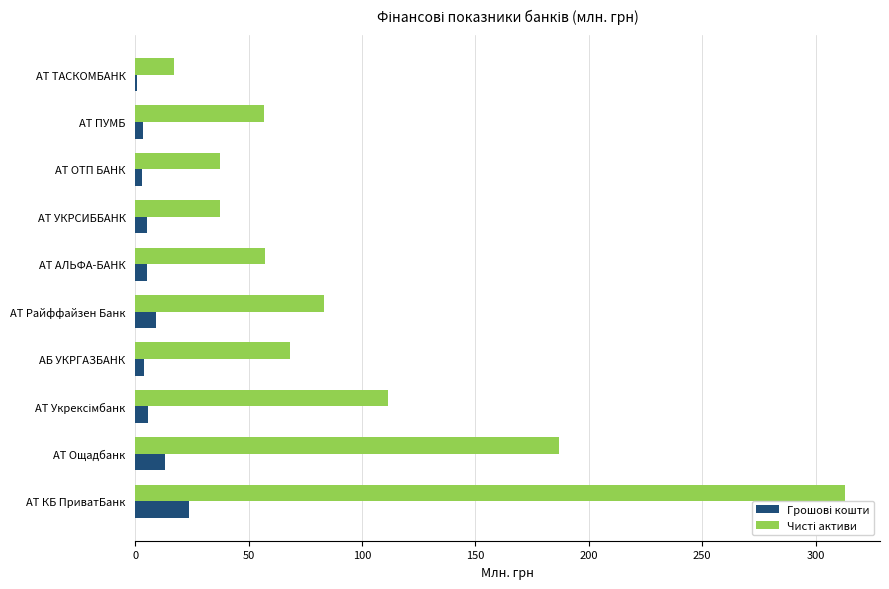

Which category has the highest value across all series?

АТ КБ ПриватБанк